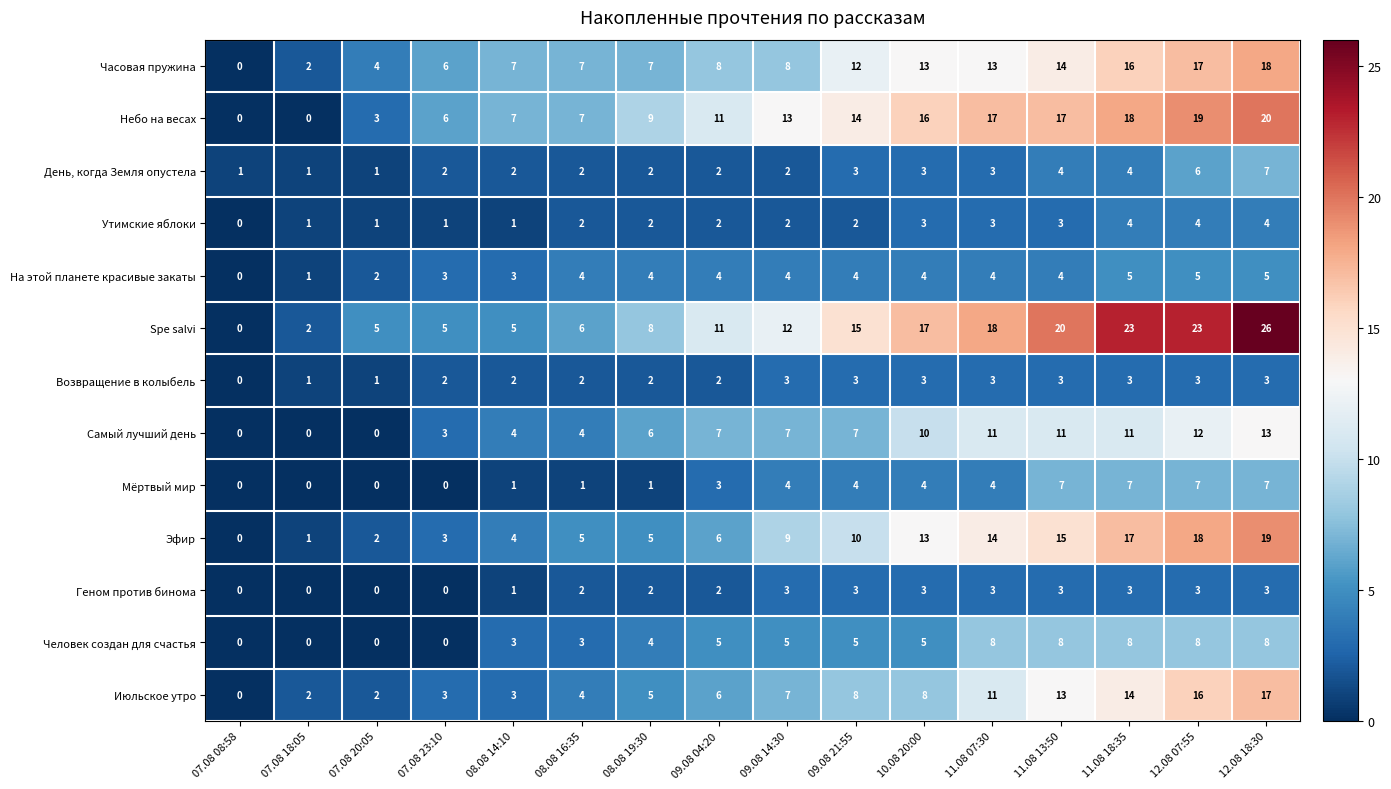

What is the difference between the Мёртвый мир values at 08.08 16:35 and 09.08 21:55?

3